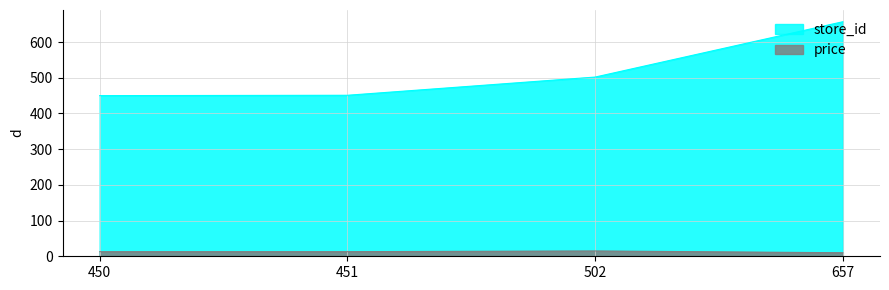

True or false: price and store_id intersect in this chart.

False